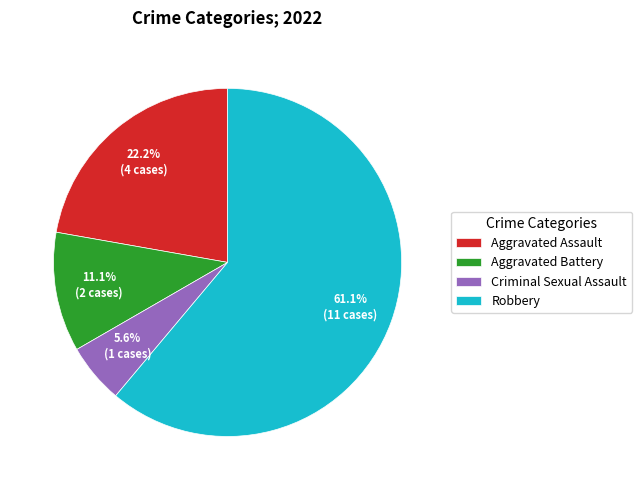

Which slice is the largest?

Robbery